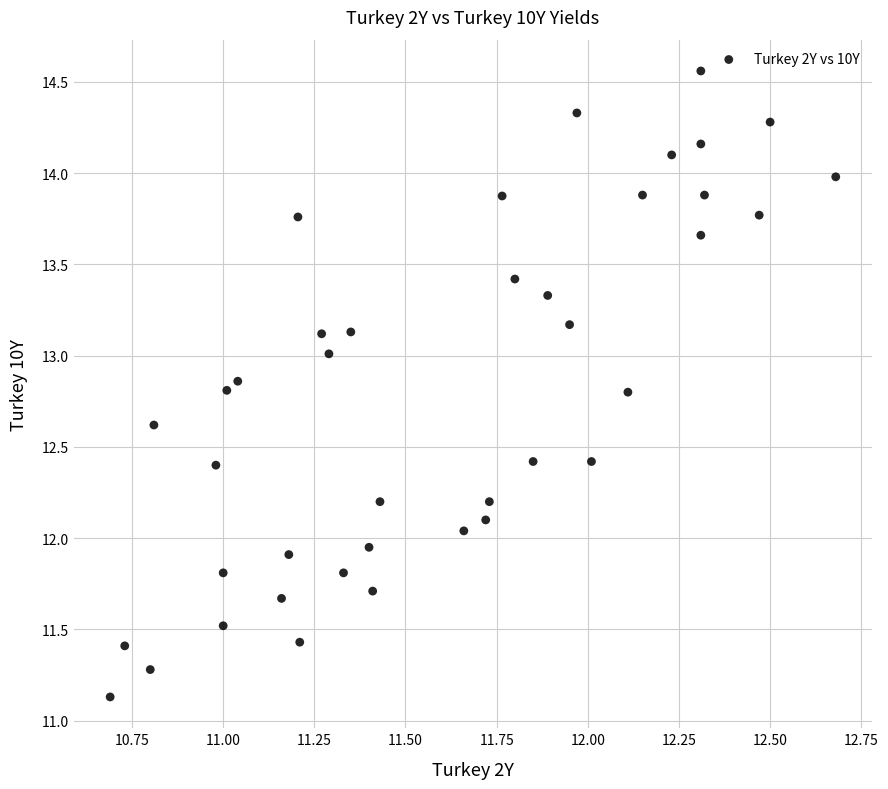

What is the range of X values (max minus min)?

2.0